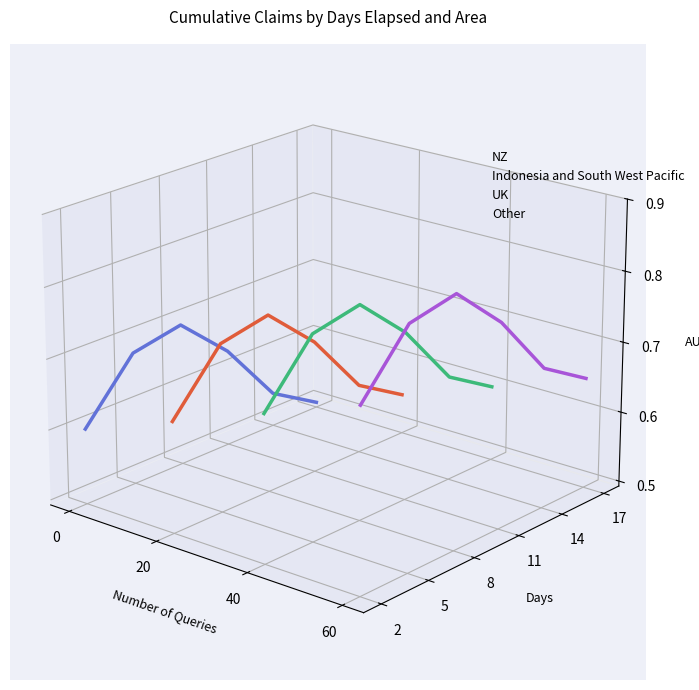

How many interior local peaks does the Indonesia and South West Pacific series have?

1